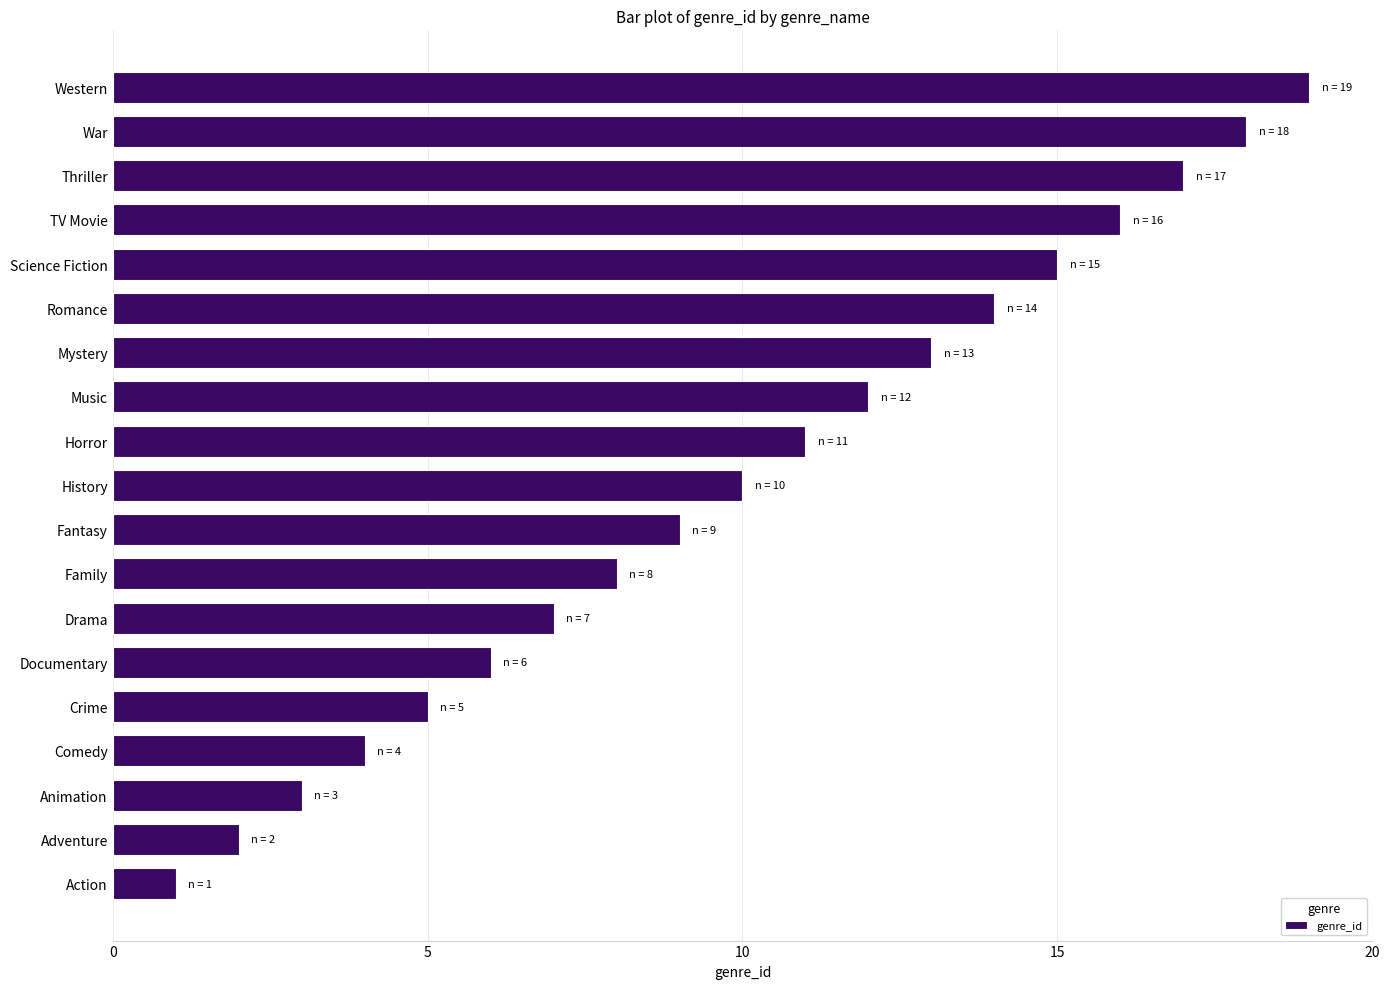

Which category has the lowest value across all series?

Action